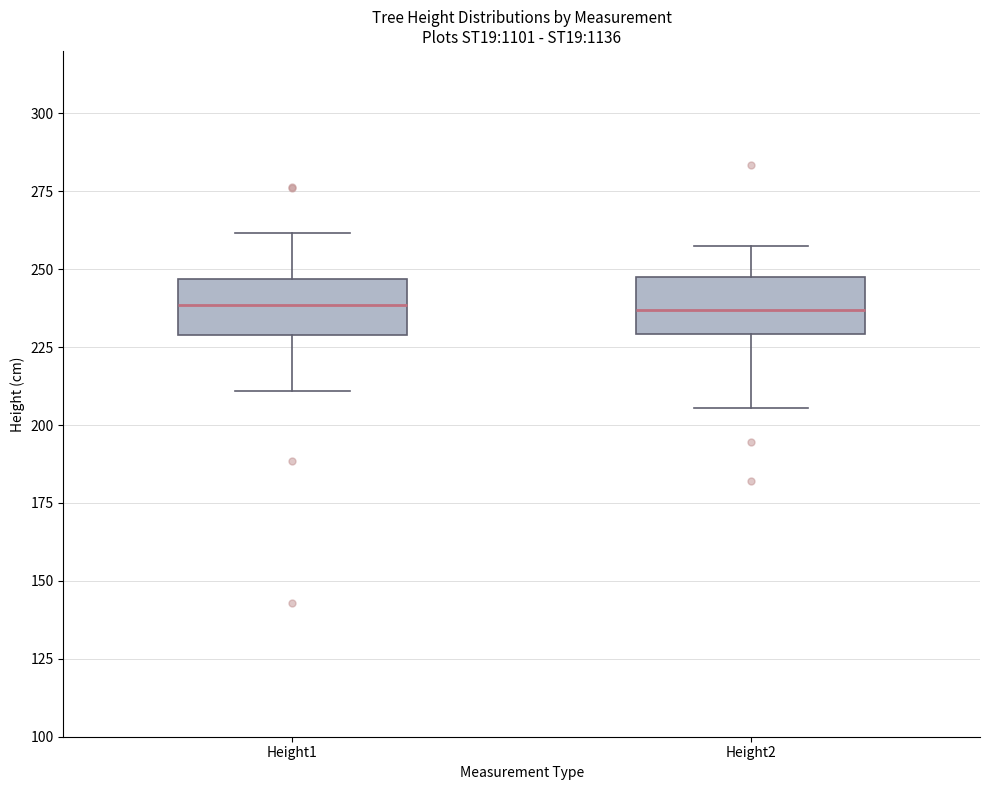

Where does the median line of the box for Height1 sit on the y-axis? The values are not printed on the chart, so give them approximately, as read against the axis.

240